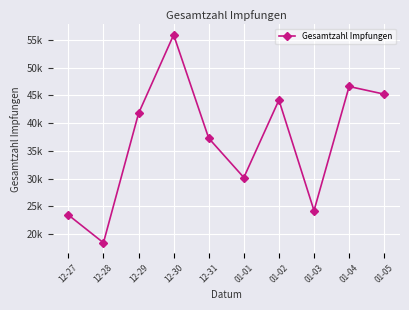

The value at 12-30 is 55921. True or false?

True